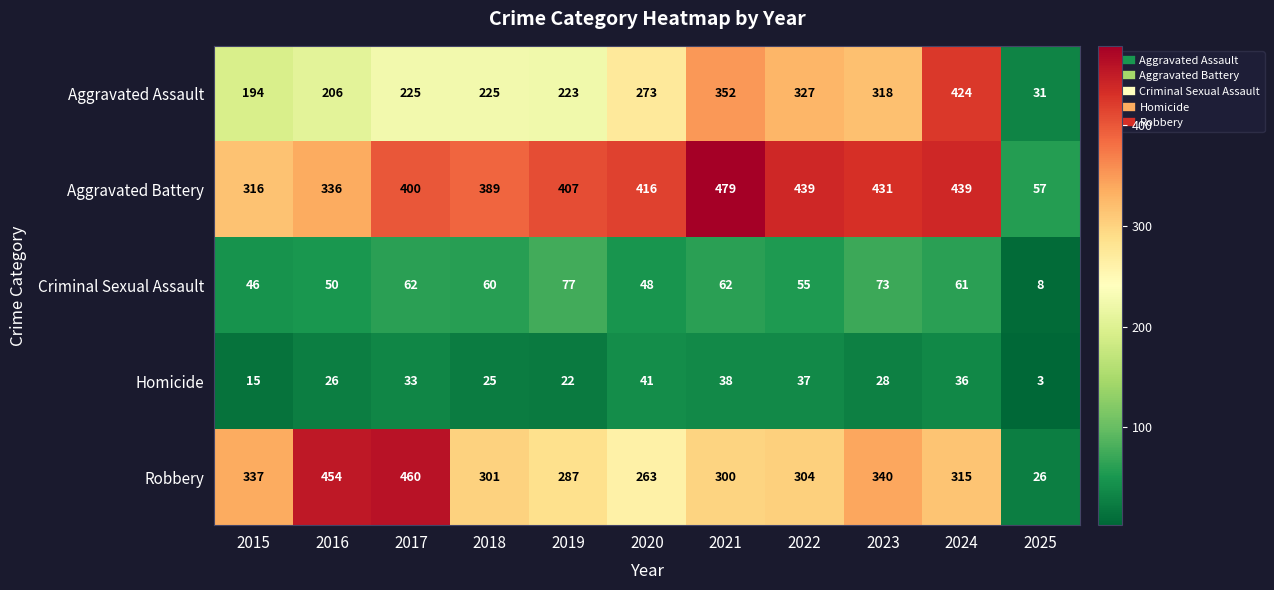

Rank the series by their maximum value, from highest to lowest.

Aggravated Battery, Robbery, Aggravated Assault, Criminal Sexual Assault, Homicide